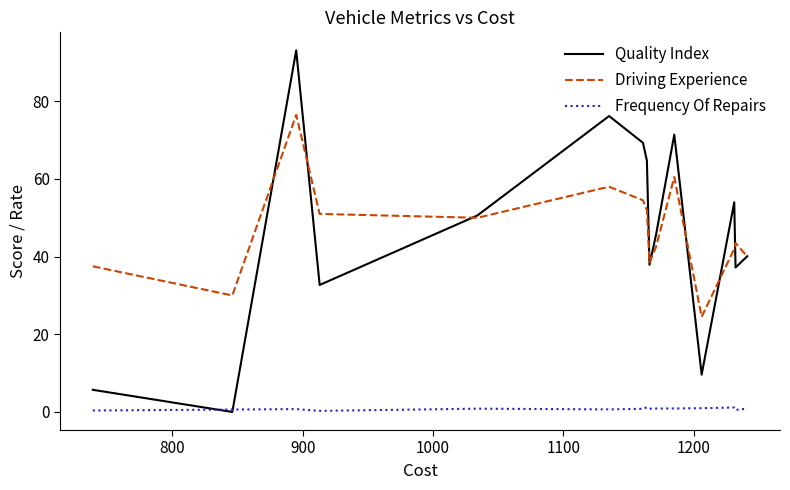

After their last crossing, which series has the higher values: Quality Index or Frequency Of Repairs?

Quality Index